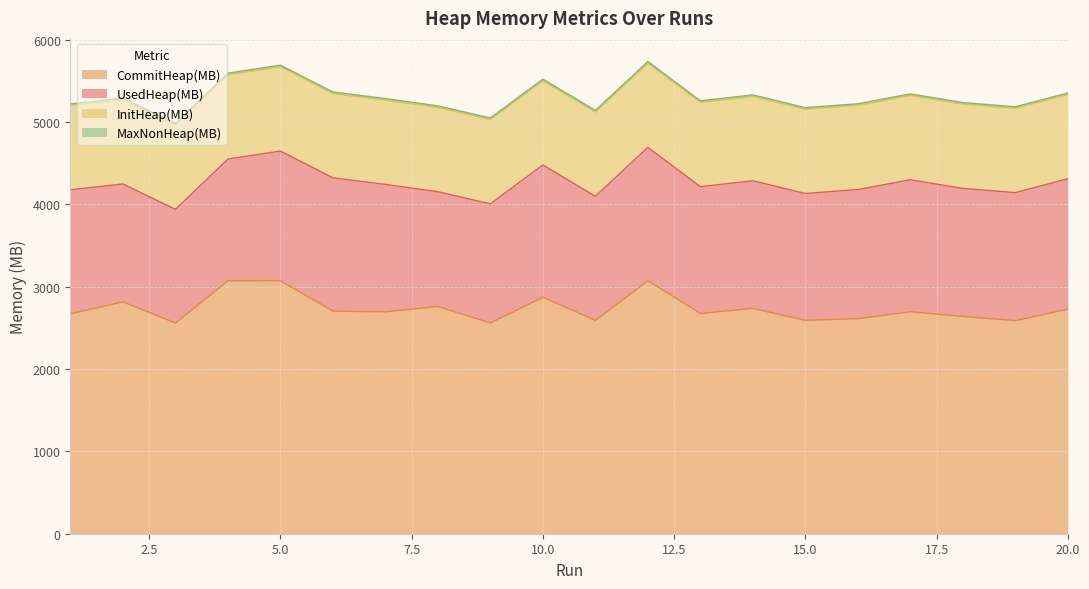

At which category is the sum across all series the highest?

12